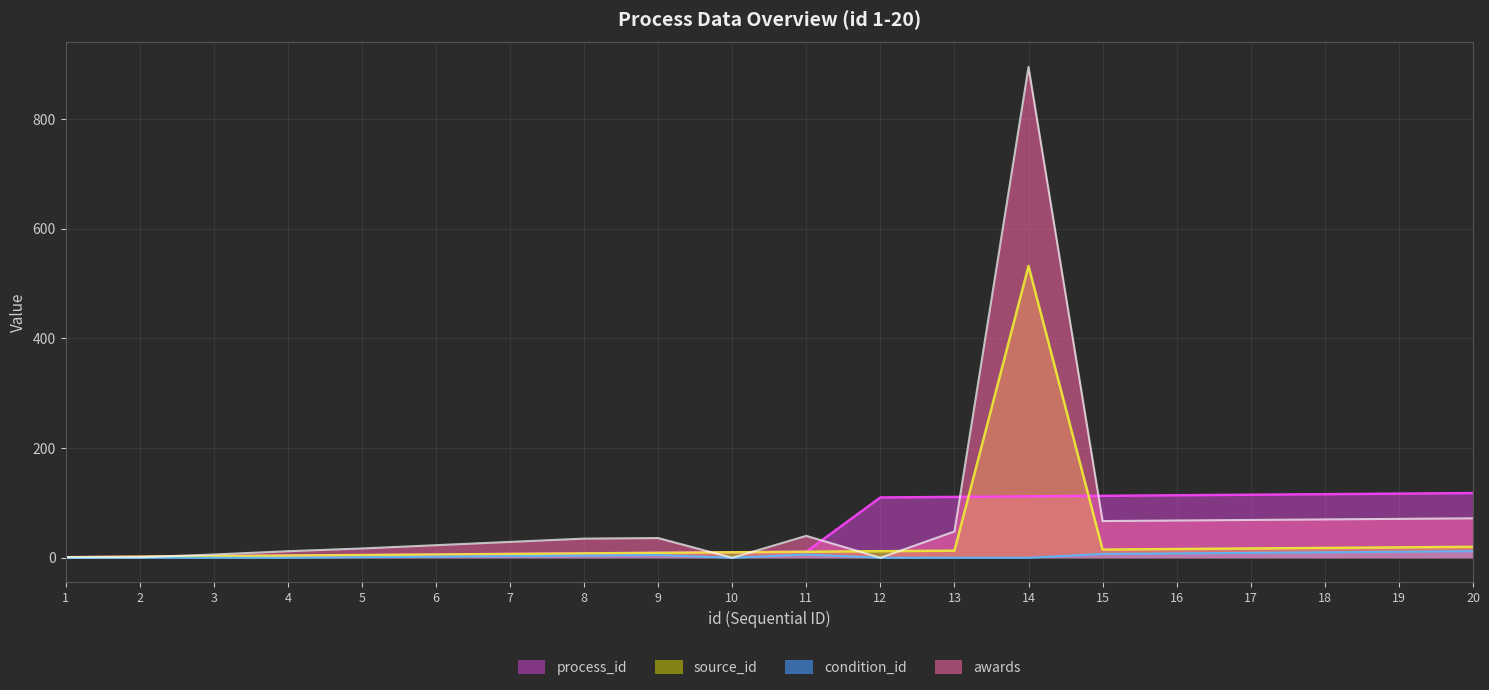

What is the difference between the highest and lowest values at 12?

110